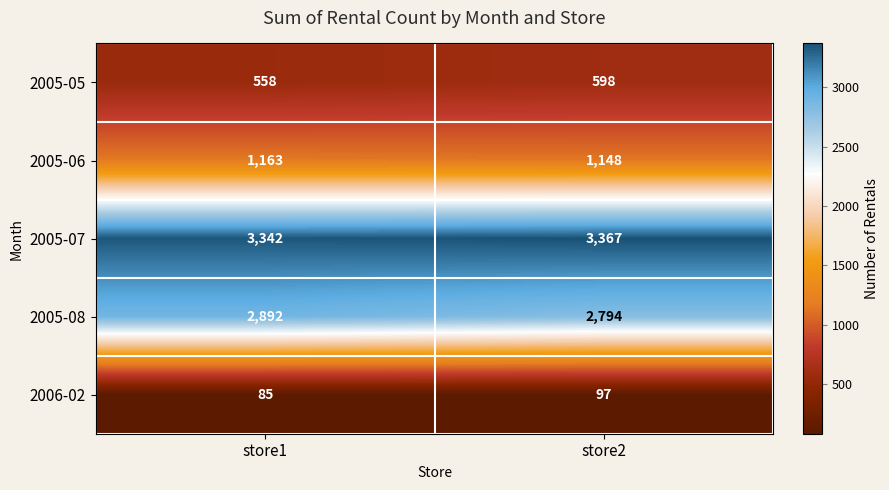

What is the spread (max minus min) of values at store1?

3257